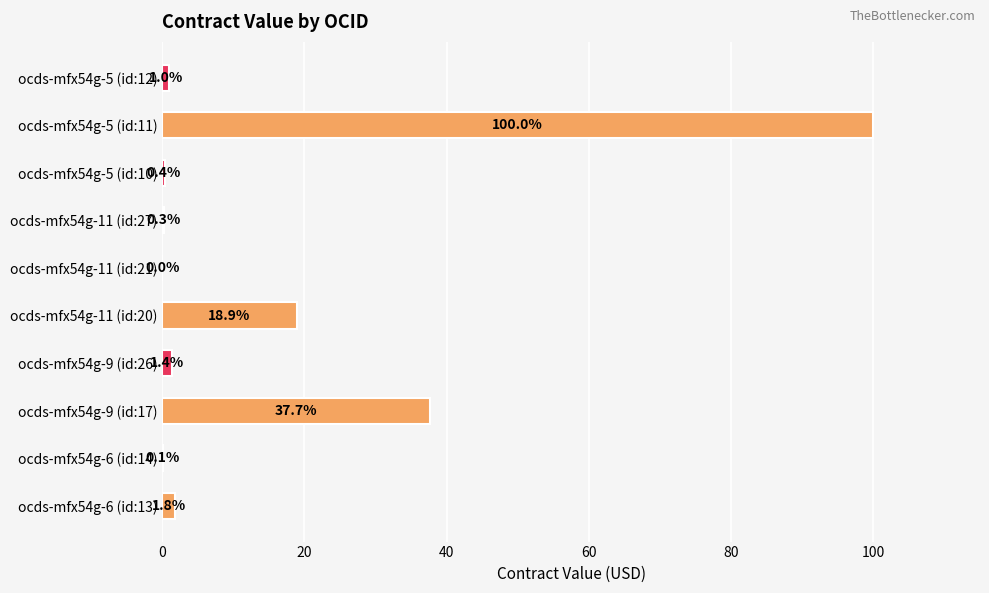

At which category does the chart reach its peak across all series?

ocds-mfx54g-5 (id:11)